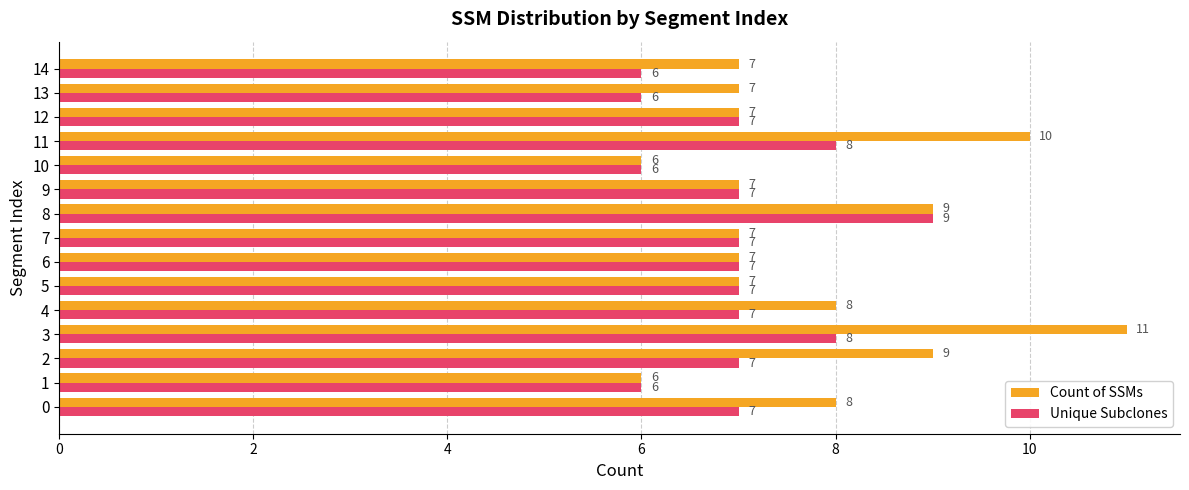

At 0, list the series in order from largest to smallest.

Count of SSMs, Unique Subclones